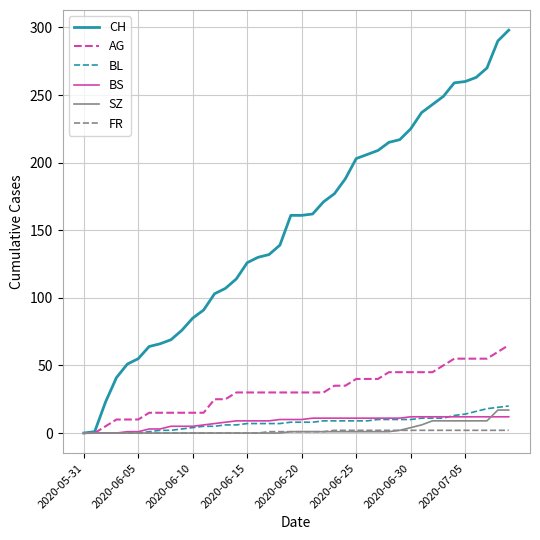

How many lines are shown in the chart?

6